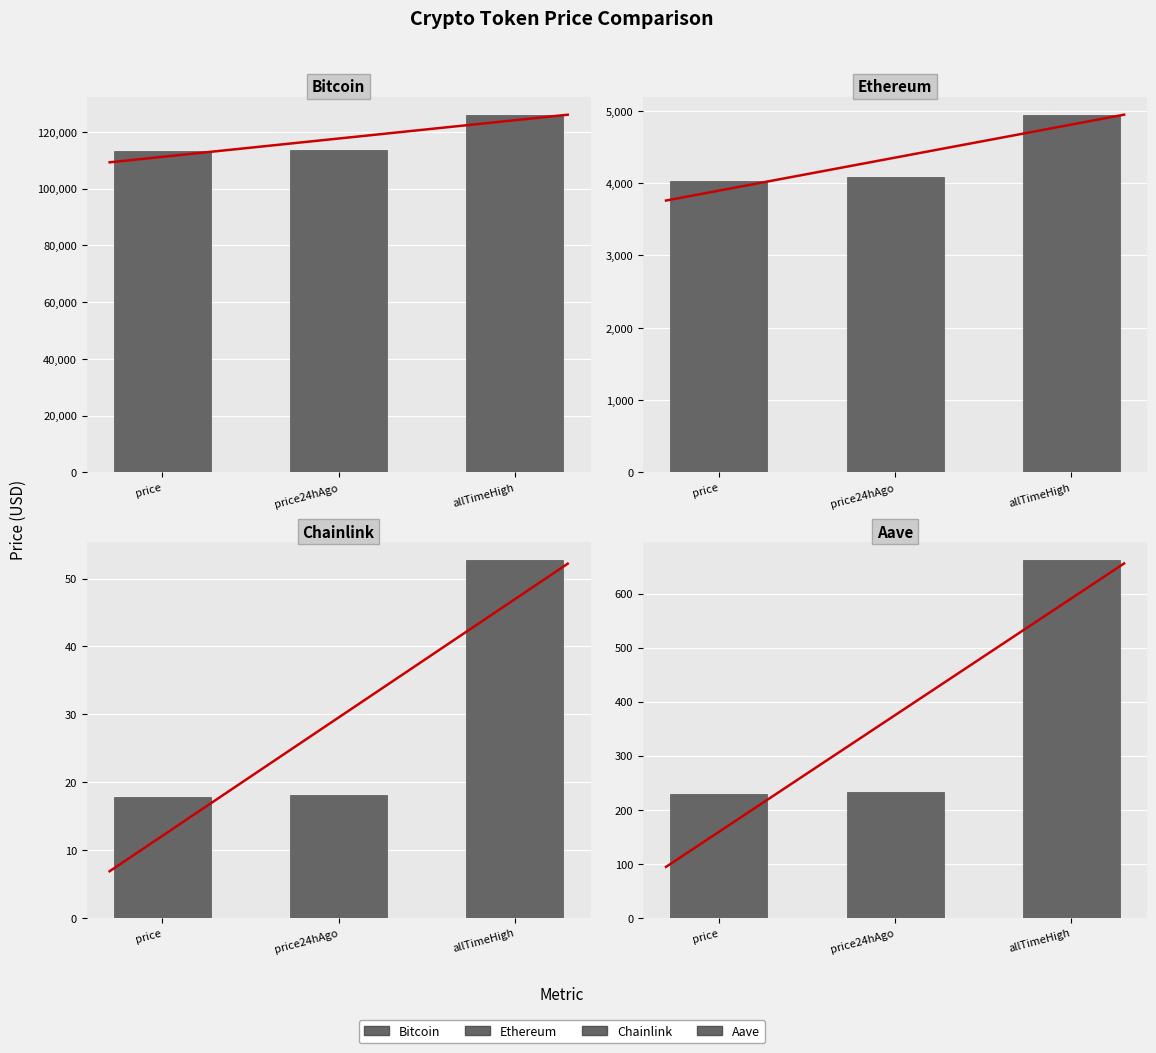

Which has a higher value, price or price24hAgo?

price24hAgo